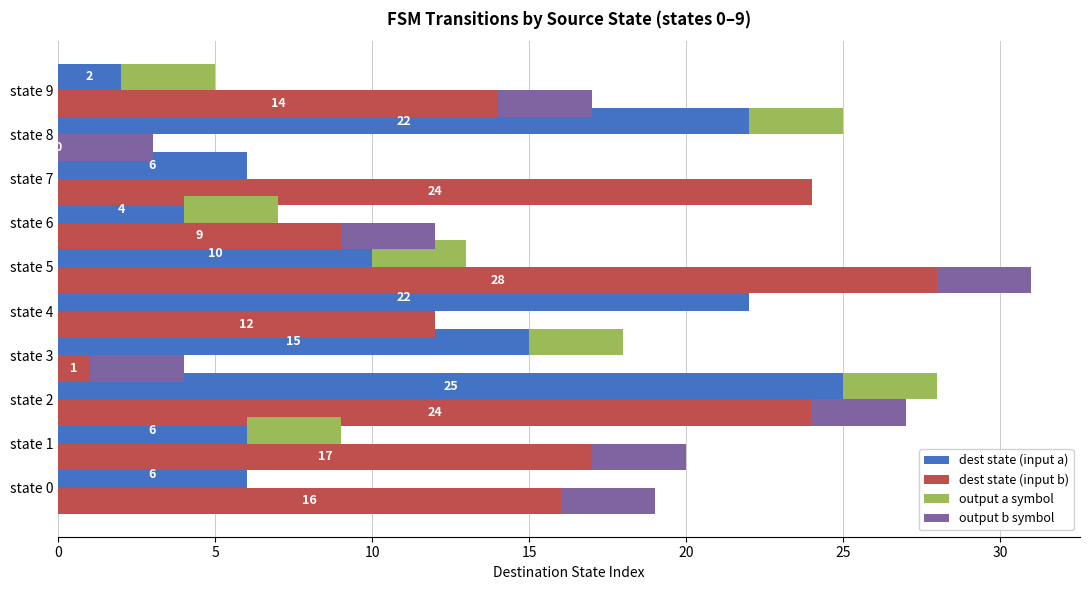

Which has a higher value, state 8 or state 2?

state 2